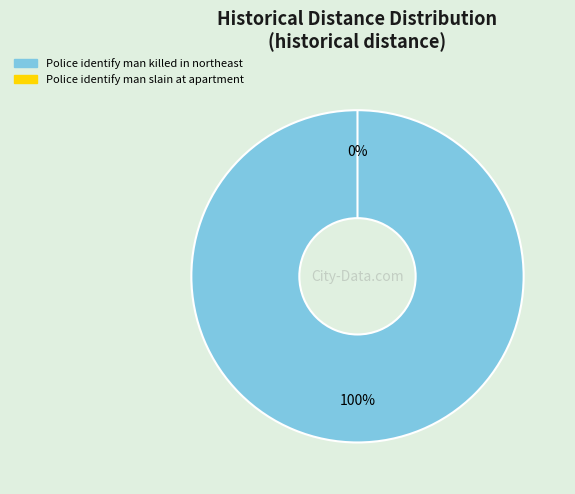

Is it true that Police identify man killed in northeast is 100% of the pie?

True